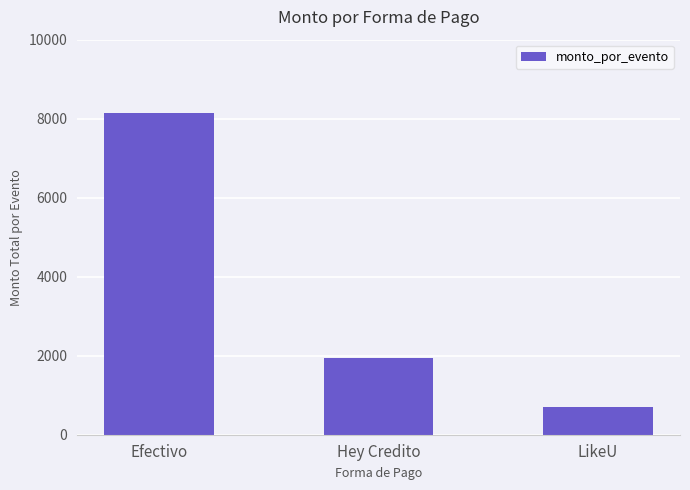

What is the change in value from Hey Credito to LikeU?

-1257